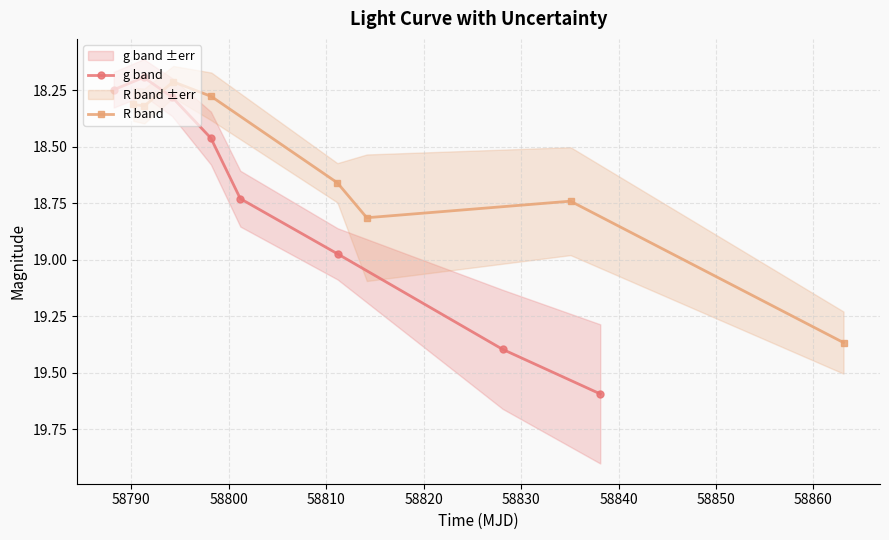

Which series has the largest total across all categories?

g band